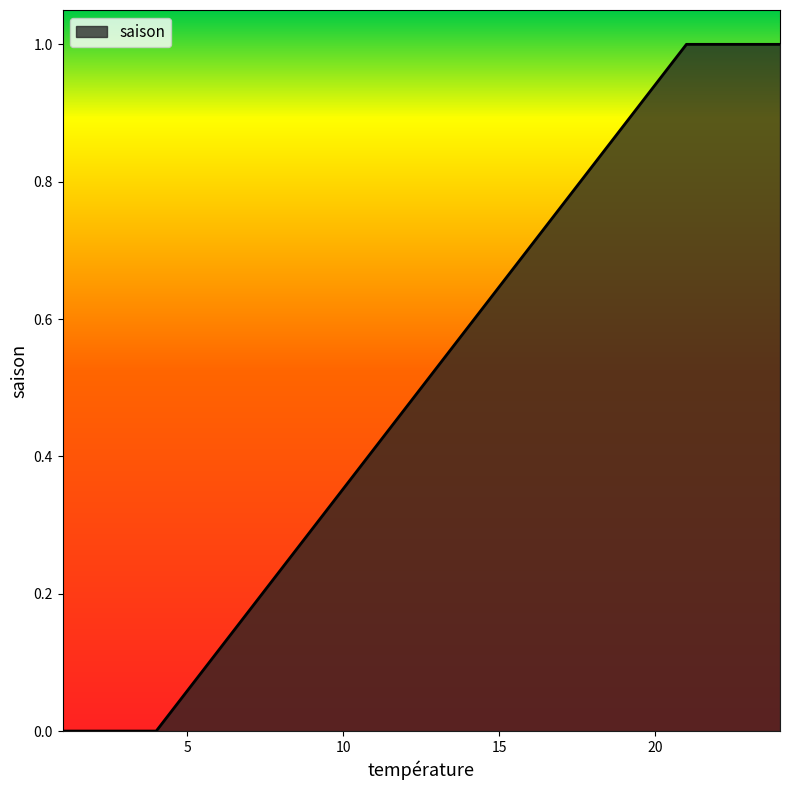

How many series are shown in this chart?

1